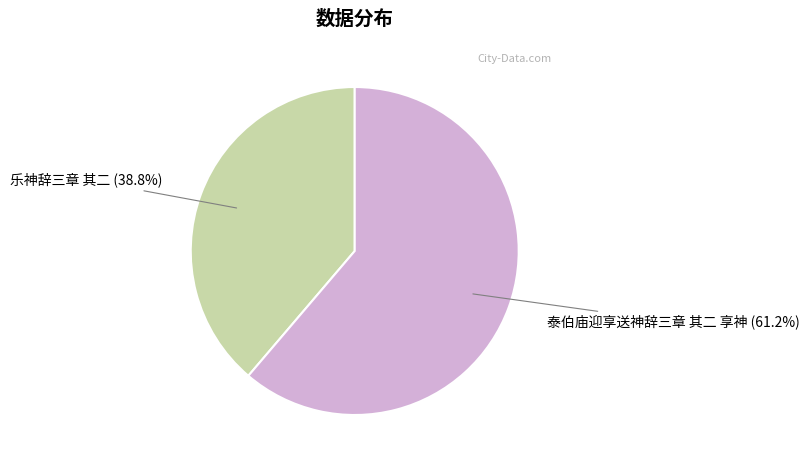

Is there a majority slice in this chart?

Yes